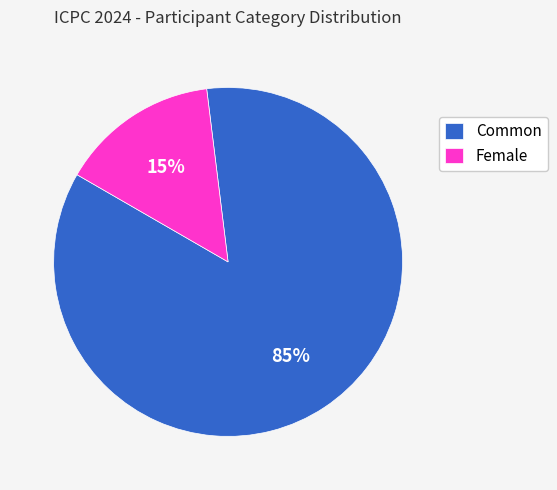

Which has a higher value, Female or Common?

Common